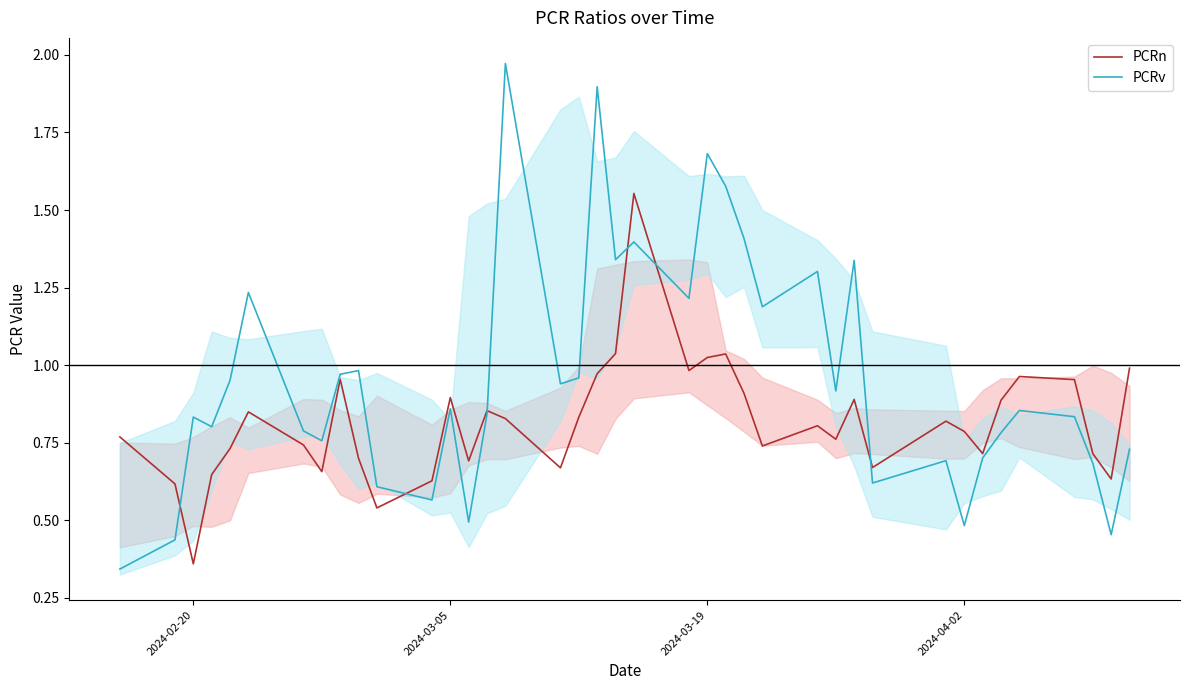

Which series has the largest range (max minus min)?

PCRv